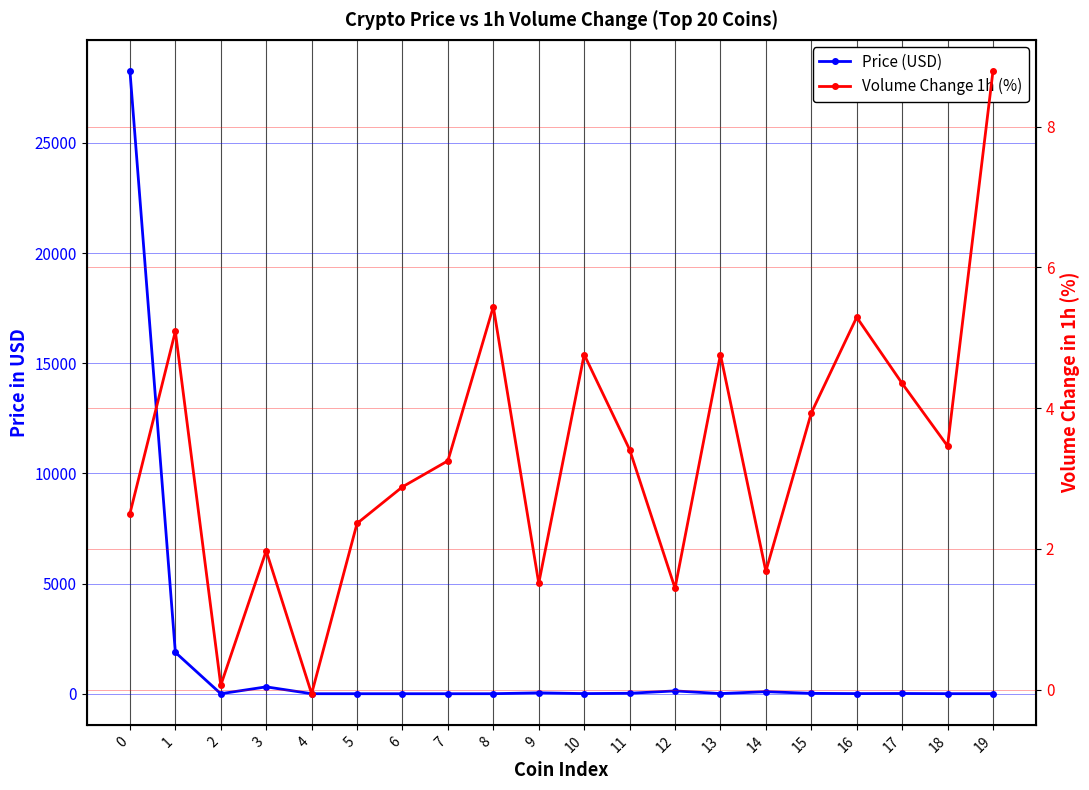

Where is Volume Change 1h (%) nearest to the value 4?

15